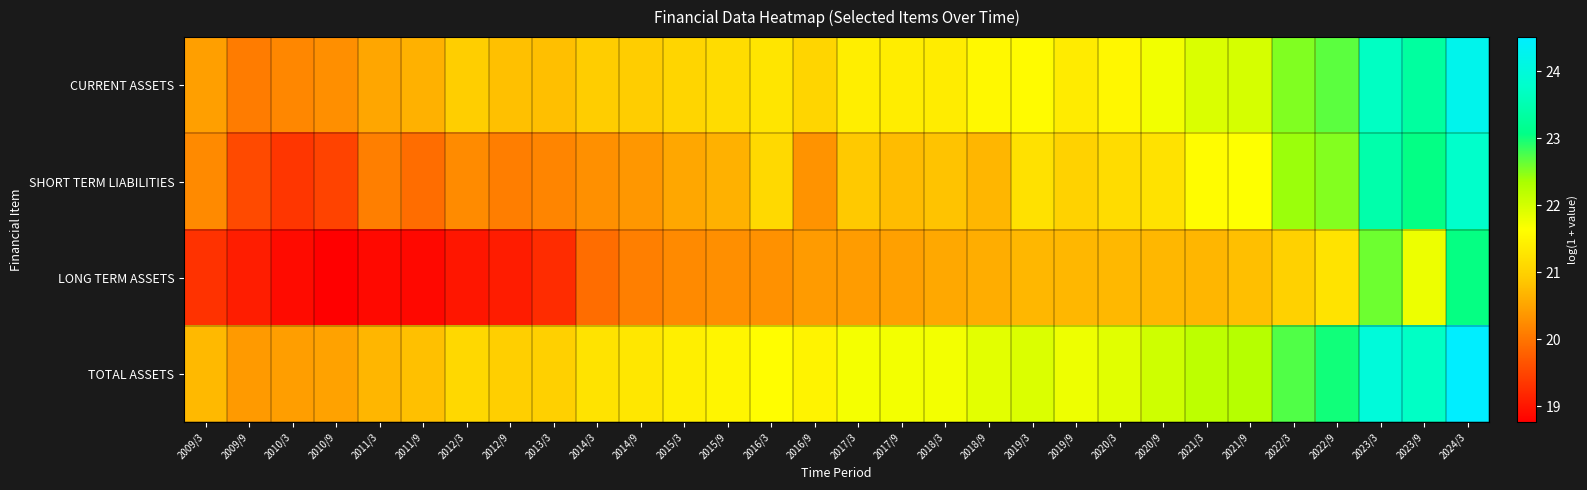

Which series has the largest total across all categories?

TOTAL ASSETS